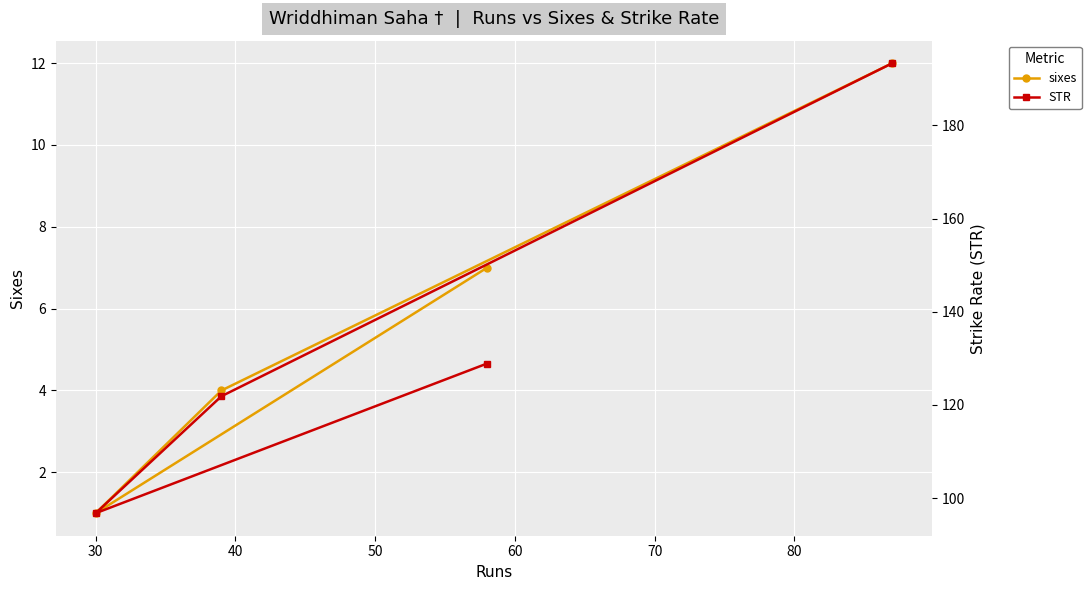

True or false: STR and sixes intersect in this chart.

False